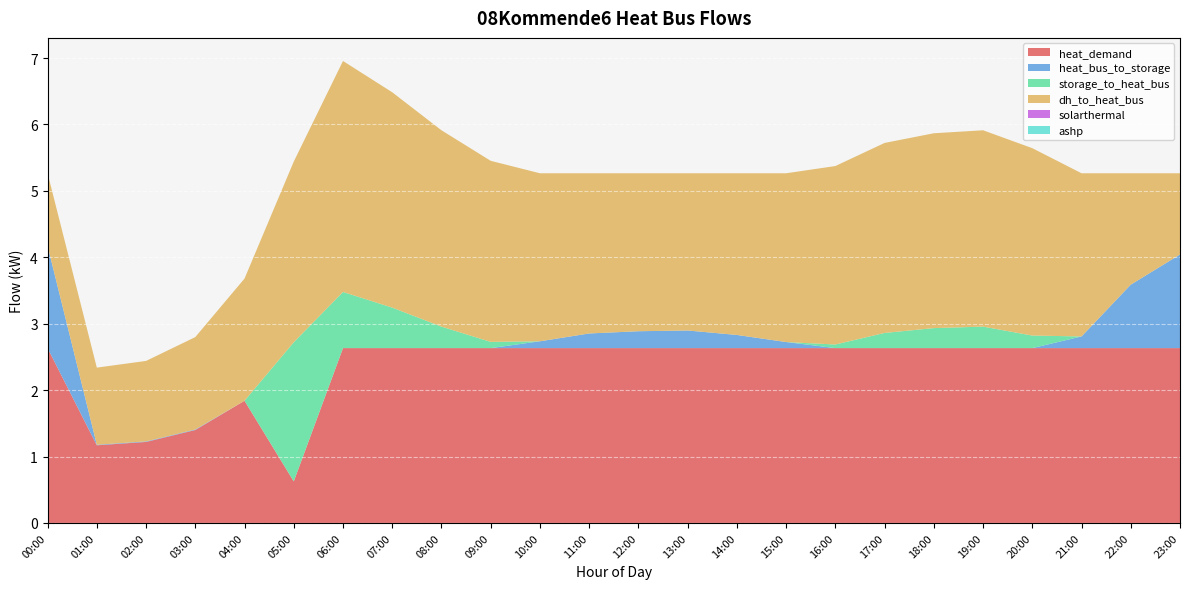

Reading left to right, extract all data points from this chart.

heat_demand: 00:00=2.6	01:00=1.2	02:00=1.2	03:00=1.4	04:00=1.8	05:00=0.6	06:00=2.6	07:00=2.6	08:00=2.6	09:00=2.6	10:00=2.6	11:00=2.6	12:00=2.6	13:00=2.6	14:00=2.6	15:00=2.6	16:00=2.6	17:00=2.6	18:00=2.6	19:00=2.6	20:00=2.6	21:00=2.6	22:00=2.6	23:00=2.6
heat_bus_to_storage: 00:00=1.5	01:00=0.0	02:00=0.0	03:00=0.0	04:00=0.0	05:00=0.0	06:00=0.0	07:00=0.0	08:00=0.0	09:00=0.0	10:00=0.1	11:00=0.2	12:00=0.3	13:00=0.3	14:00=0.2	15:00=0.1	16:00=0.0	17:00=0.0	18:00=0.0	19:00=0.0	20:00=0.0	21:00=0.2	22:00=1.0	23:00=1.4
storage_to_heat_bus: 00:00=0.0	01:00=0.0	02:00=0.0	03:00=0.0	04:00=0.0	05:00=2.1	06:00=0.8	07:00=0.6	08:00=0.3	09:00=0.1	10:00=0.0	11:00=0.0	12:00=0.0	13:00=0.0	14:00=0.0	15:00=0.0	16:00=0.1	17:00=0.2	18:00=0.3	19:00=0.3	20:00=0.2	21:00=0.0	22:00=0.0	23:00=0.0
dh_to_heat_bus: 00:00=1.1	01:00=1.2	02:00=1.2	03:00=1.4	04:00=1.8	05:00=2.7	06:00=3.5	07:00=3.2	08:00=3.0	09:00=2.7	10:00=2.5	11:00=2.4	12:00=2.4	13:00=2.4	14:00=2.4	15:00=2.5	16:00=2.7	17:00=2.9	18:00=2.9	19:00=3.0	20:00=2.8	21:00=2.5	22:00=1.7	23:00=1.2
solarthermal: 00:00=0.0	01:00=0.0	02:00=0.0	03:00=0.0	04:00=0.0	05:00=0.0	06:00=0.0	07:00=0.0	08:00=0.0	09:00=0.0	10:00=0.0	11:00=0.0	12:00=0.0	13:00=0.0	14:00=0.0	15:00=0.0	16:00=0.0	17:00=0.0	18:00=0.0	19:00=0.0	20:00=0.0	21:00=0.0	22:00=0.0	23:00=0.0
ashp: 00:00=0.0	01:00=0.0	02:00=0.0	03:00=0.0	04:00=0.0	05:00=0.0	06:00=0.0	07:00=0.0	08:00=0.0	09:00=0.0	10:00=0.0	11:00=0.0	12:00=0.0	13:00=0.0	14:00=0.0	15:00=0.0	16:00=0.0	17:00=0.0	18:00=0.0	19:00=0.0	20:00=0.0	21:00=0.0	22:00=0.0	23:00=0.0